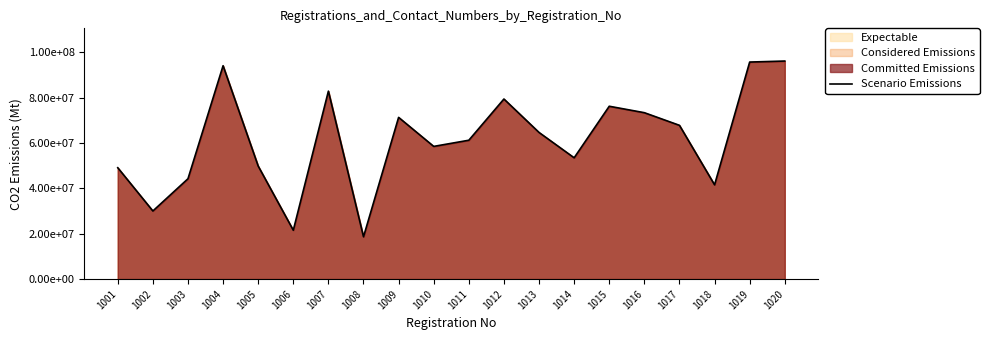

What is the value of the 9th point from the left?

71364235